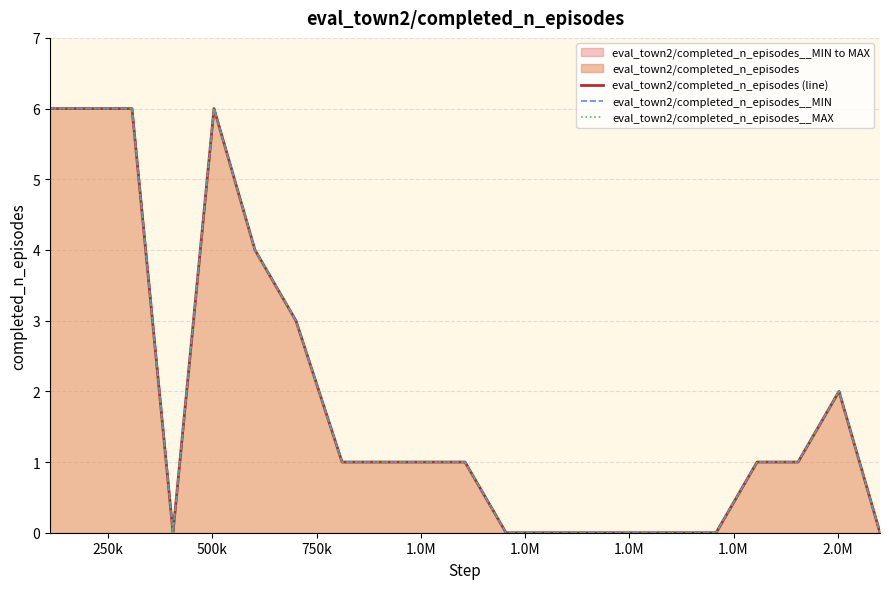

Is it true that eval_town2/completed_n_episodes__MIN equals 10 at 250k?

False